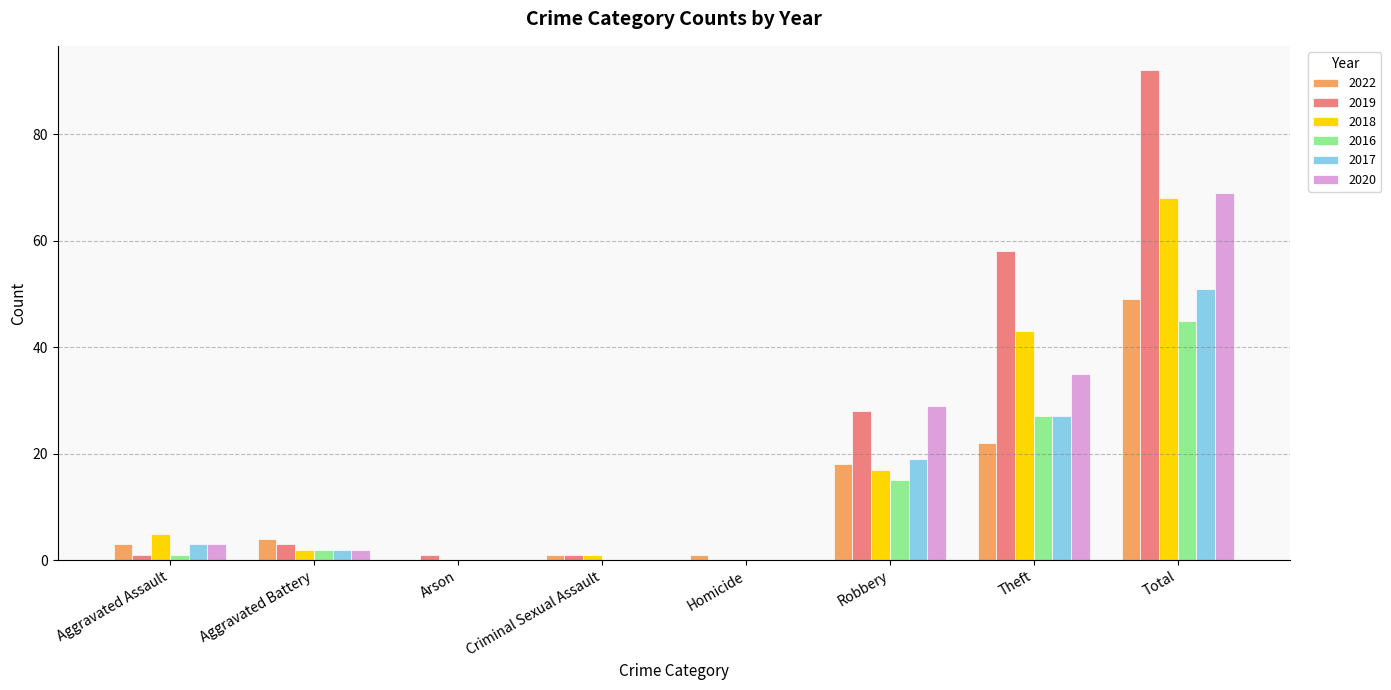

What value does the 2016 series have at Total, to the nearest 5?

45